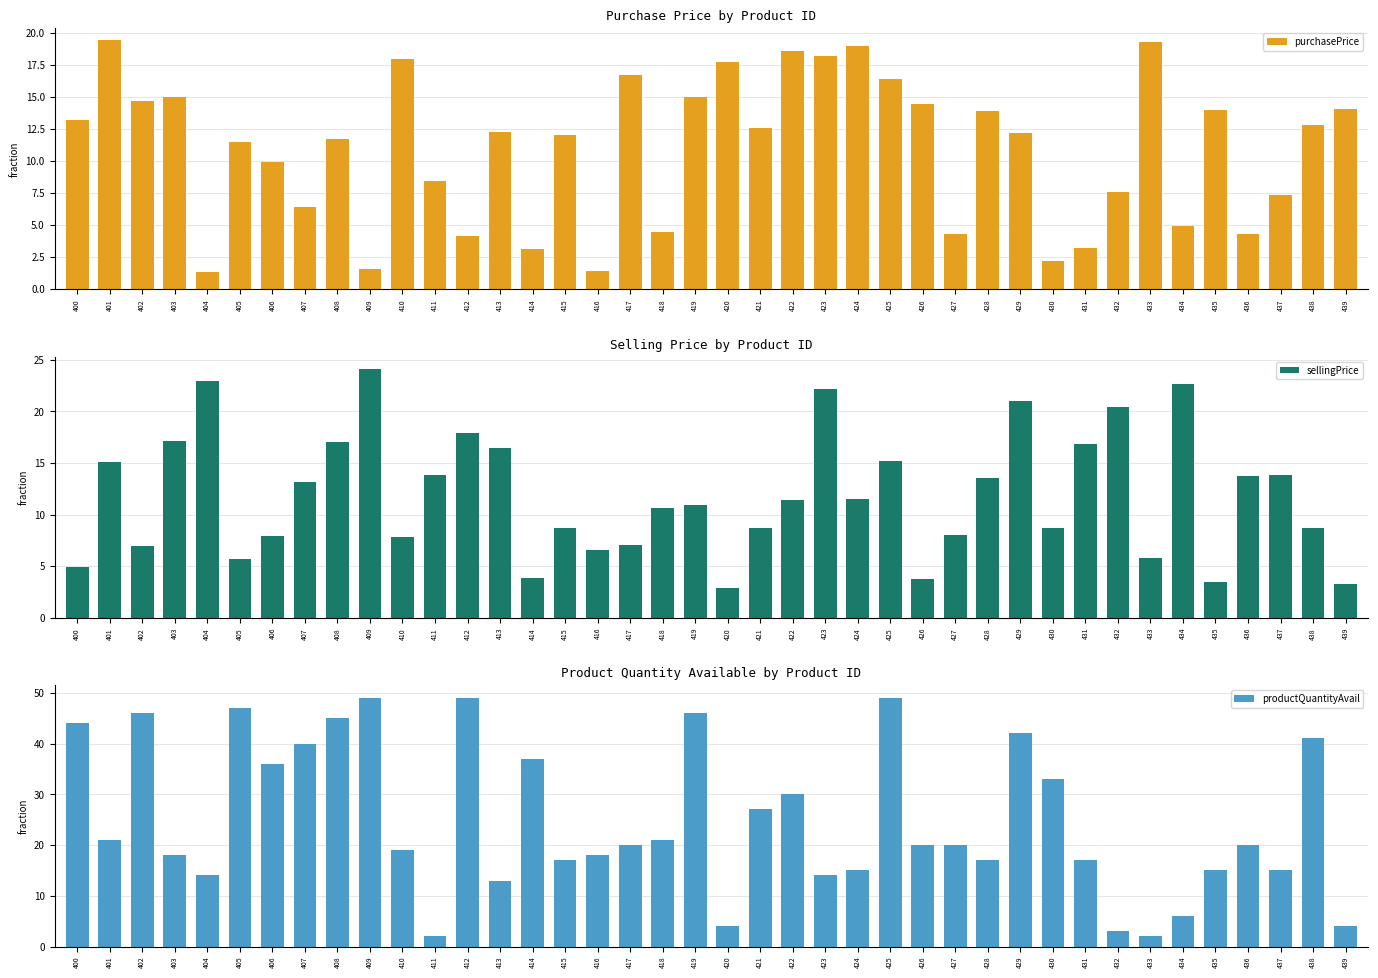

Which series changed the most between 413 and 425?

productQuantityAvail